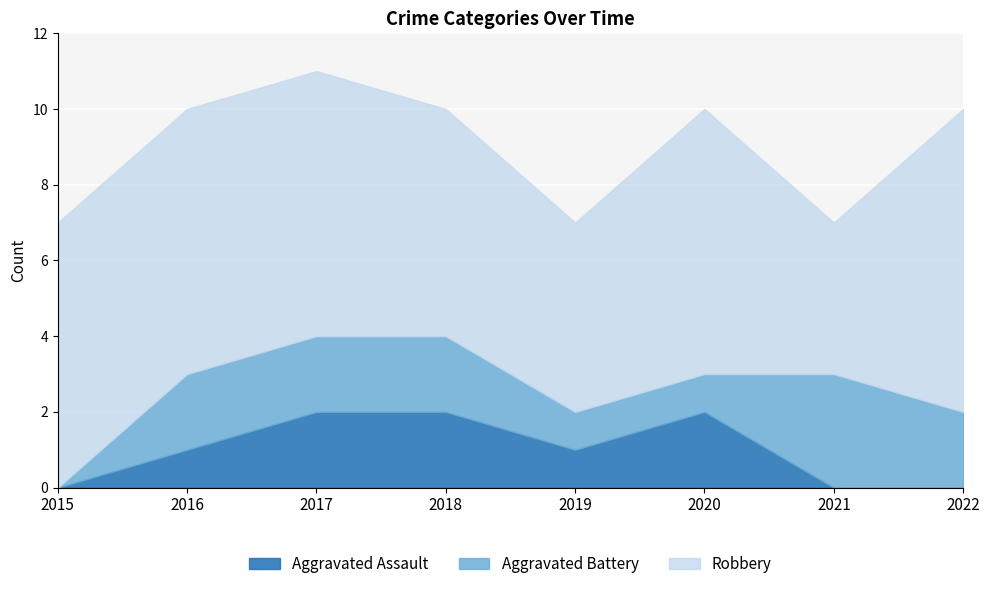

What is the average value of the Aggravated Assault series?

1